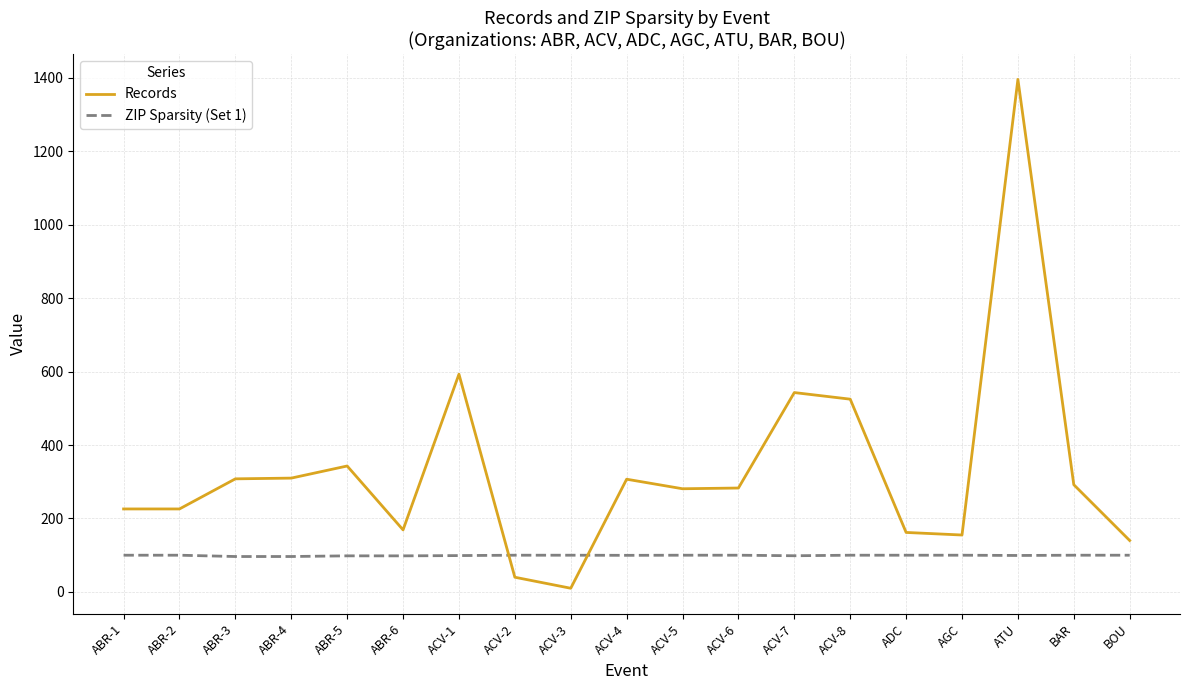

Which series has the largest range (max minus min)?

Records